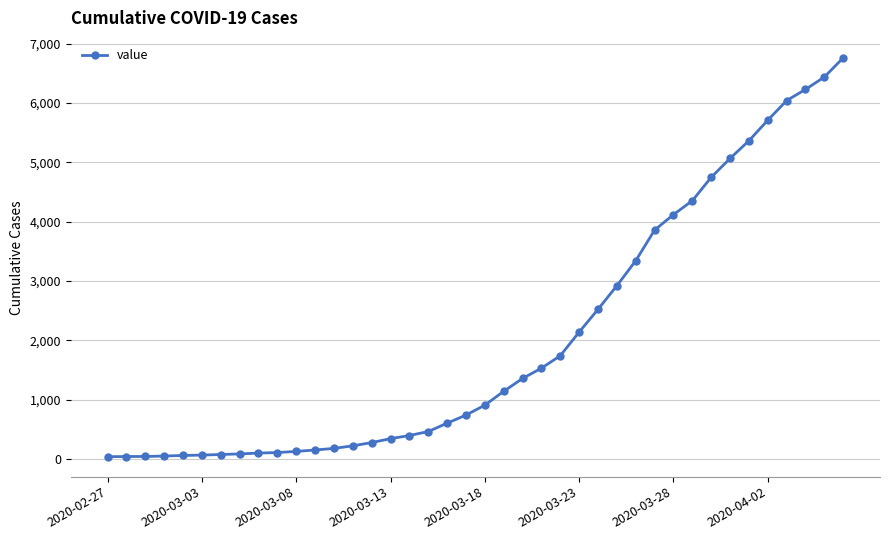

What is the difference between the second highest and second lowest values?

6393